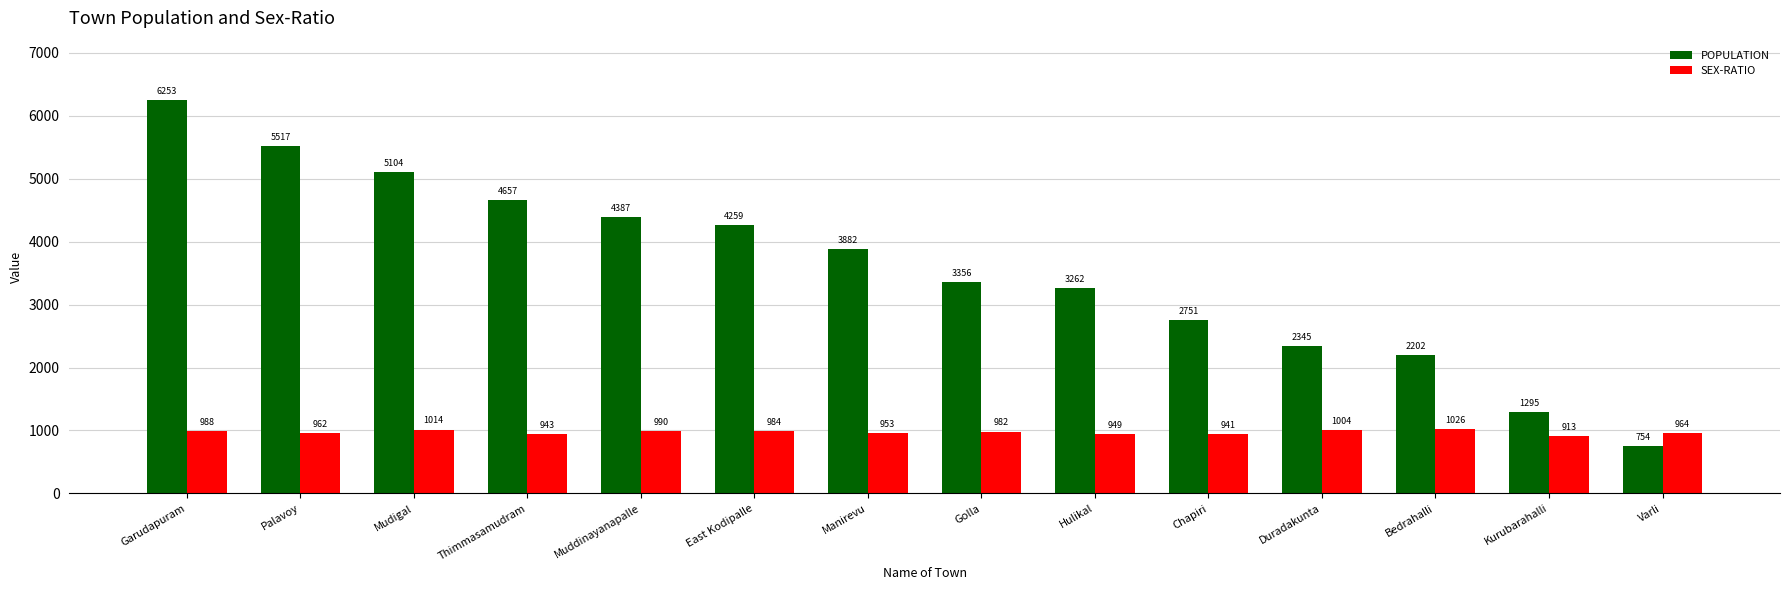

Does the chart contain any negative values?

No